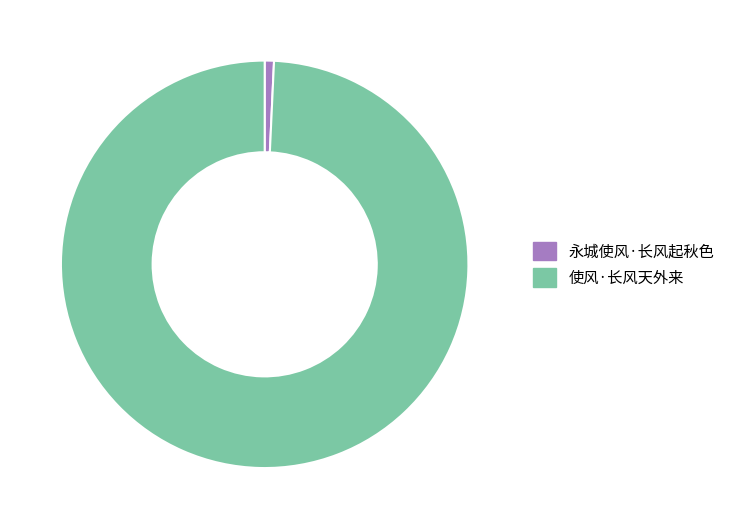

Does any single category account for the majority?

Yes